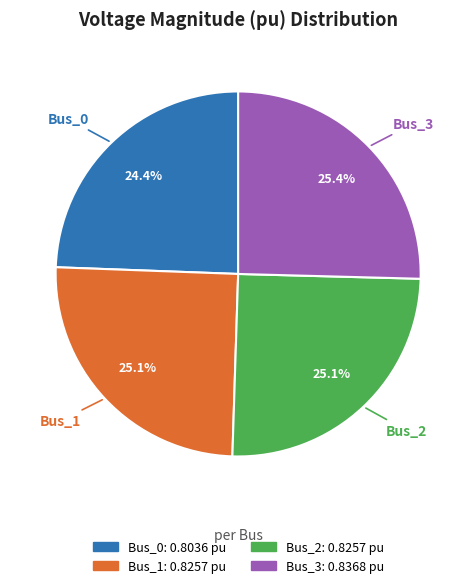

Is it true that Bus_3 is 25% of the pie?

True